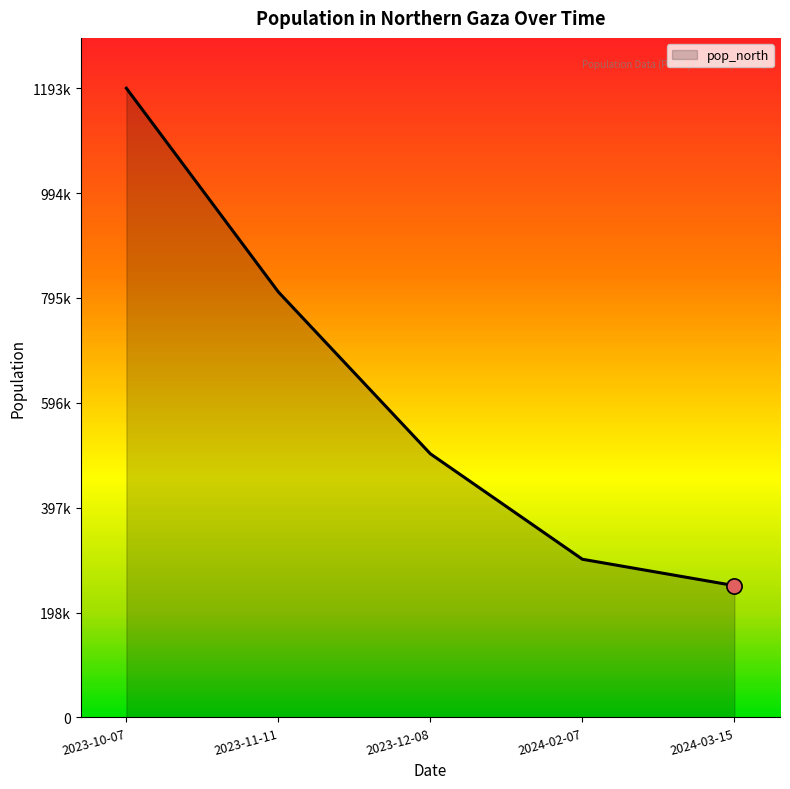

What is the ratio of the value at 2023-10-07 to the value at 2023-12-08?

2.4